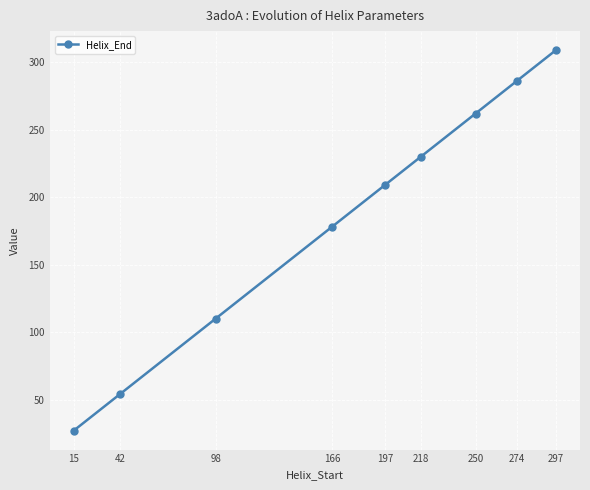

Reading right to left, transcribe all the data shown in this chart.

297=309	274=286	250=262	218=230	197=209	166=178	98=110	42=54	15=27